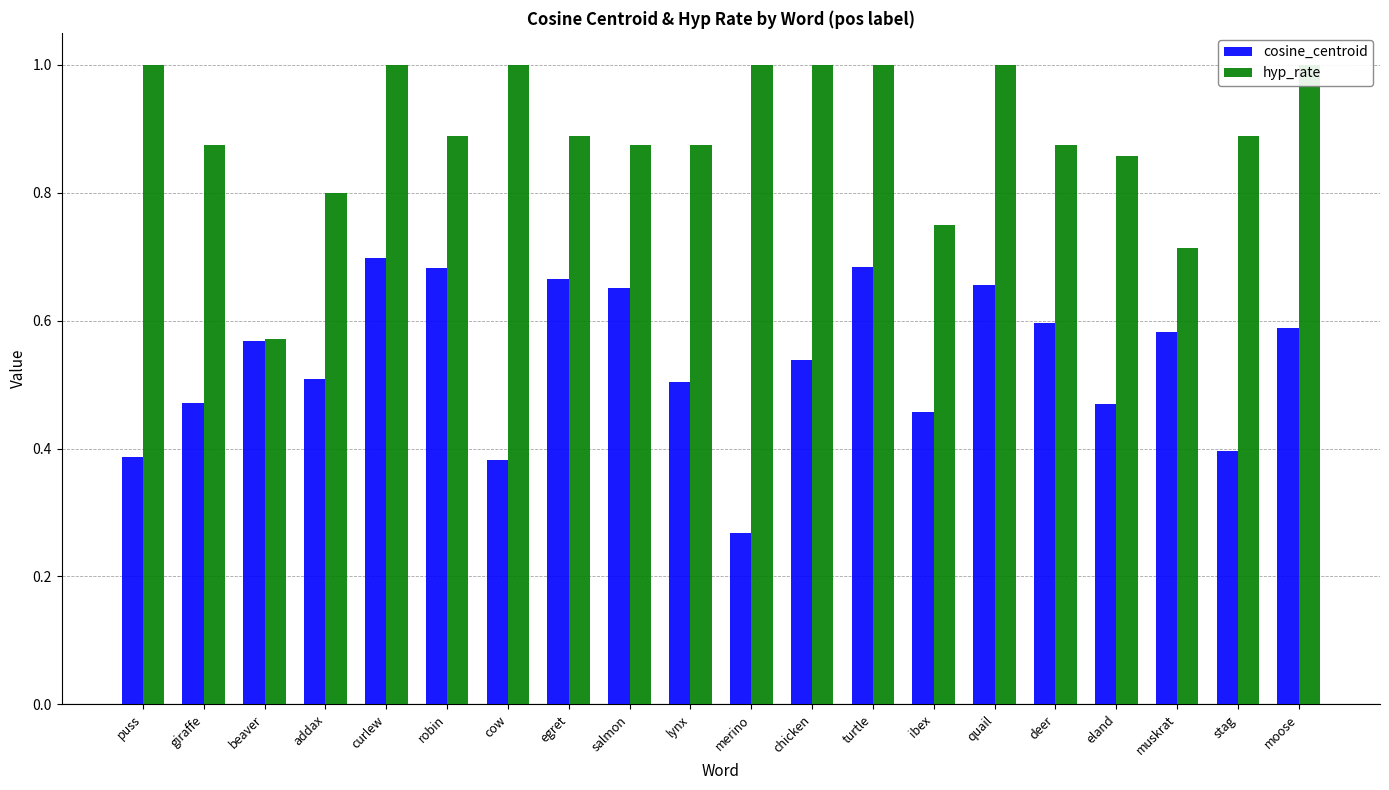

Rank the series at egret from highest to lowest value.

hyp_rate, cosine_centroid